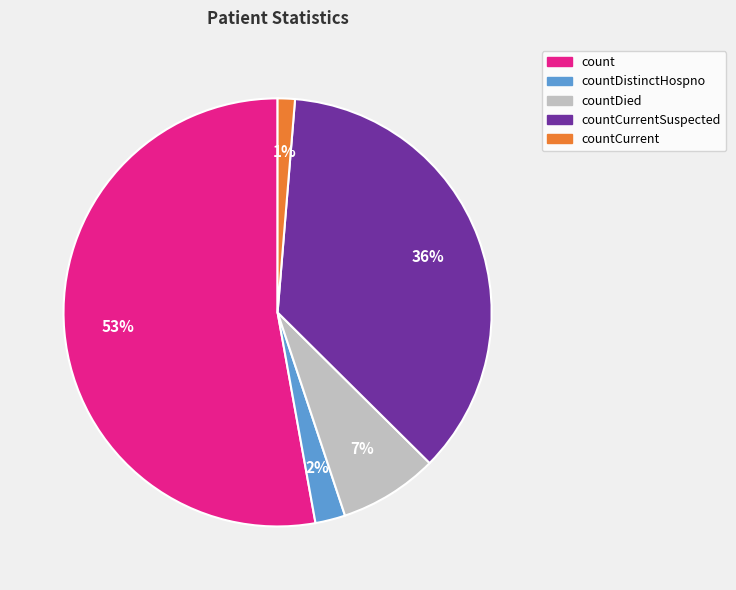

Does any single category account for the majority?

Yes